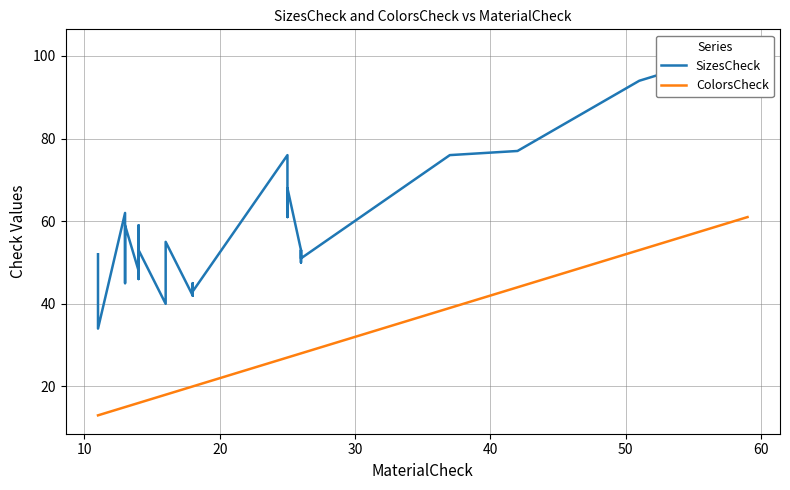

What is the average value of the SizesCheck series?

57